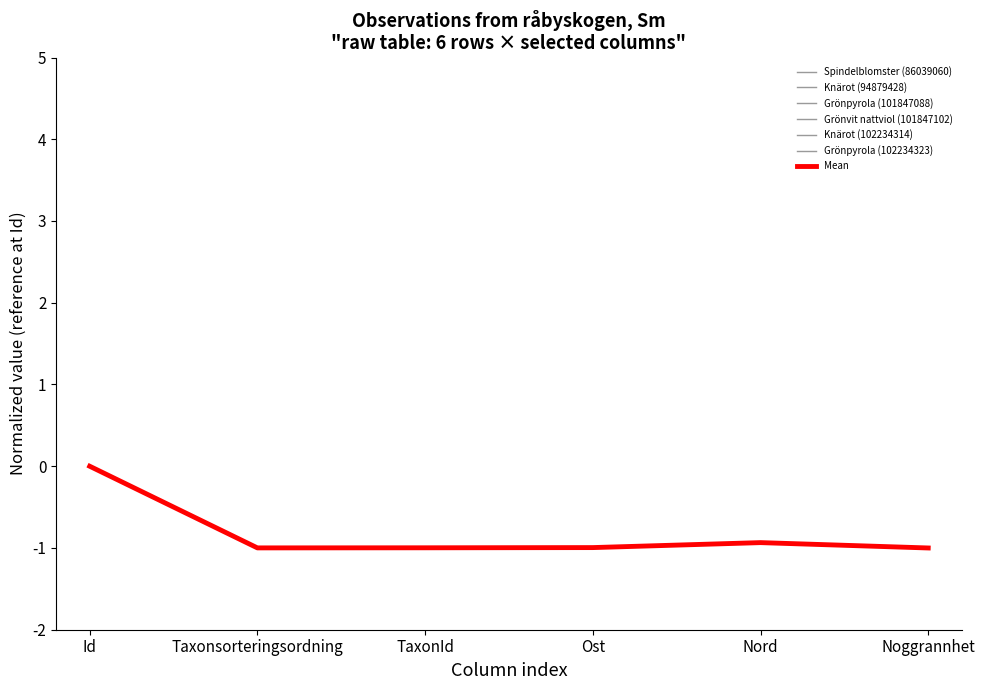

Is this an area chart (filled region under the line)?

No